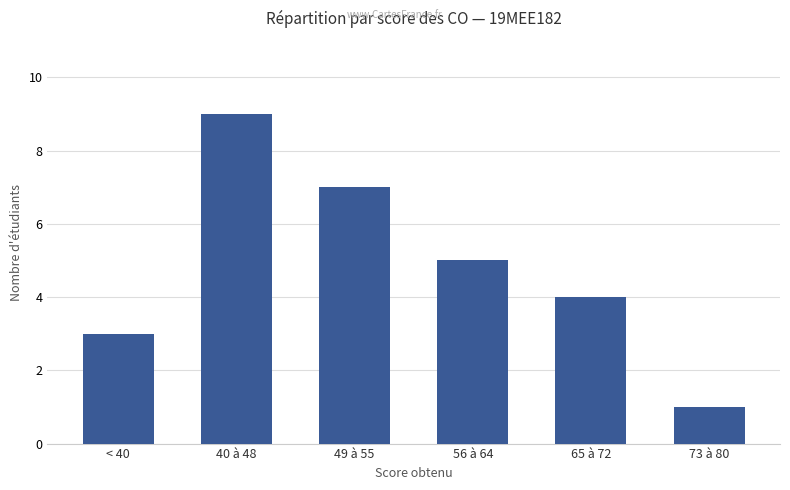

Read the value at 40 à 48.

9